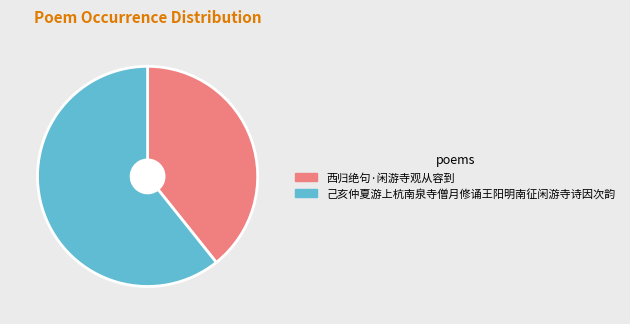

Rank the categories by value from lowest to highest.

西归绝句·闲游寺观从容到, 己亥仲夏游上杭南泉寺僧月修诵王阳明南征闲游寺诗因次韵